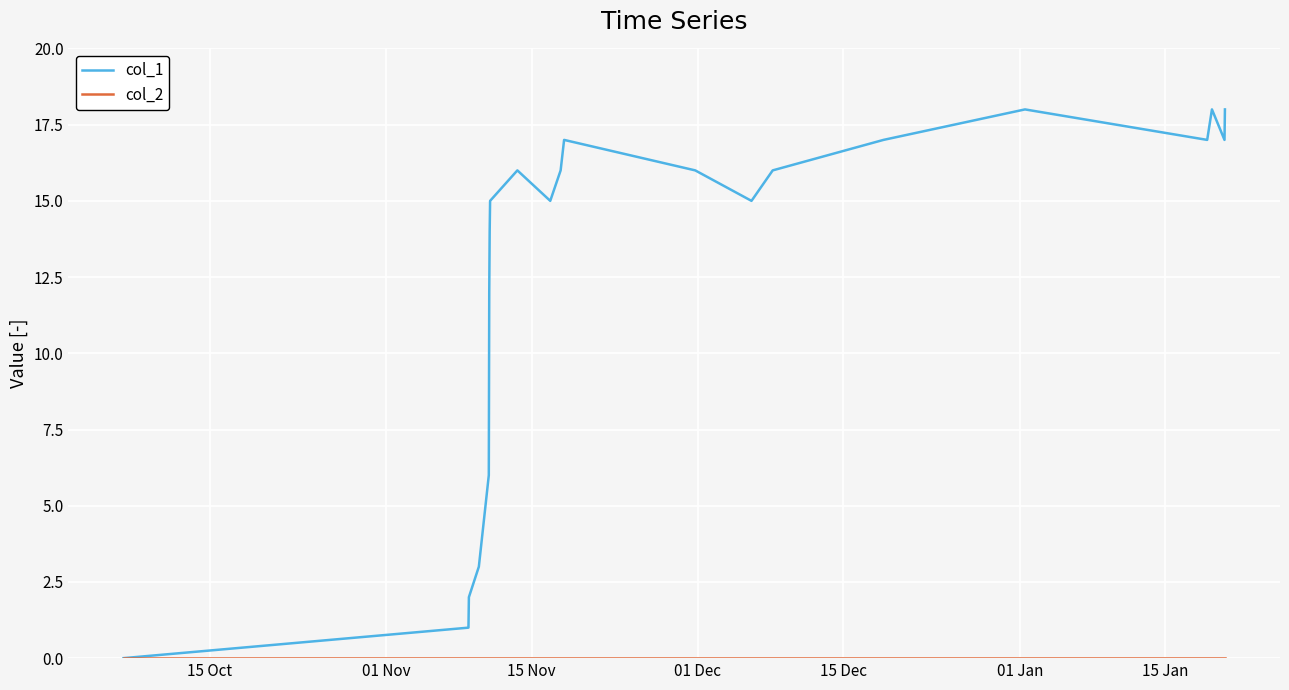

What is the greatest value displayed?

18